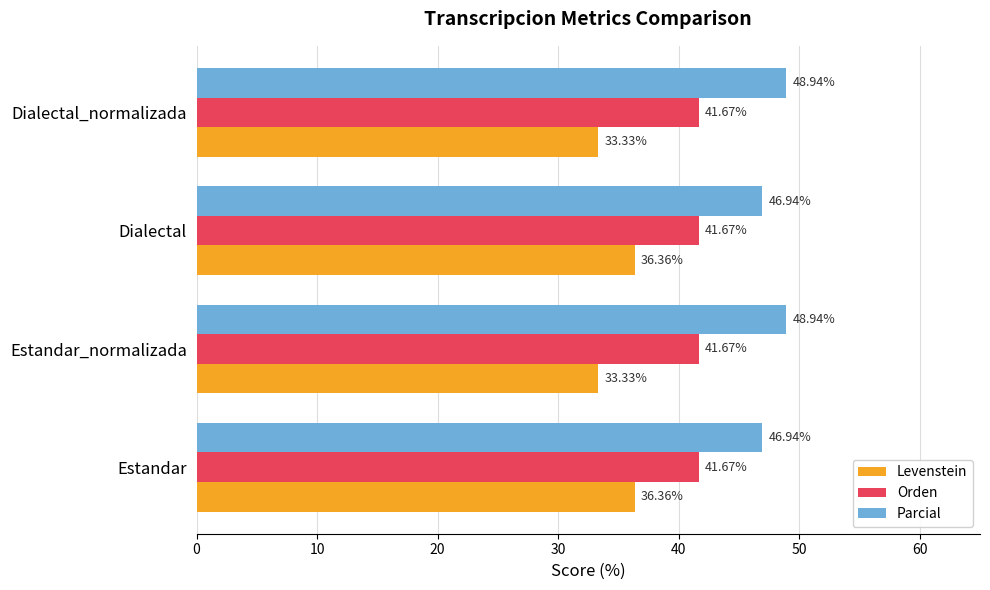

What is the sum of the Orden values at Estandar_normalizada and Estandar?

83.3